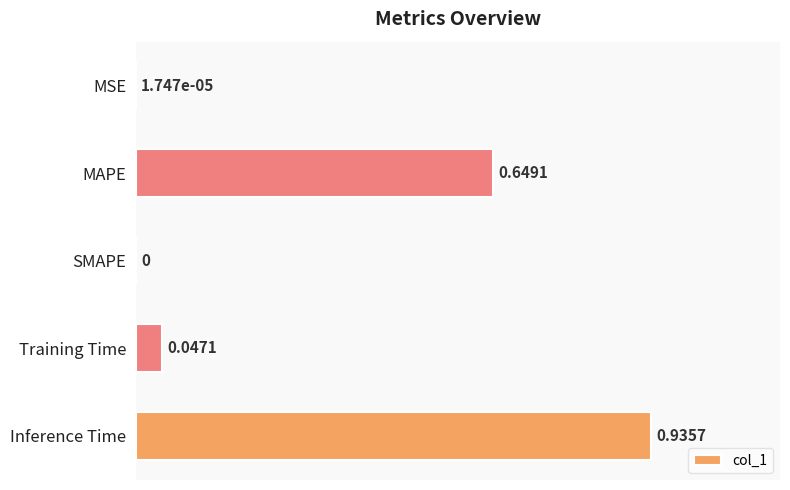

Which has a higher value, Training Time or Inference Time?

Inference Time